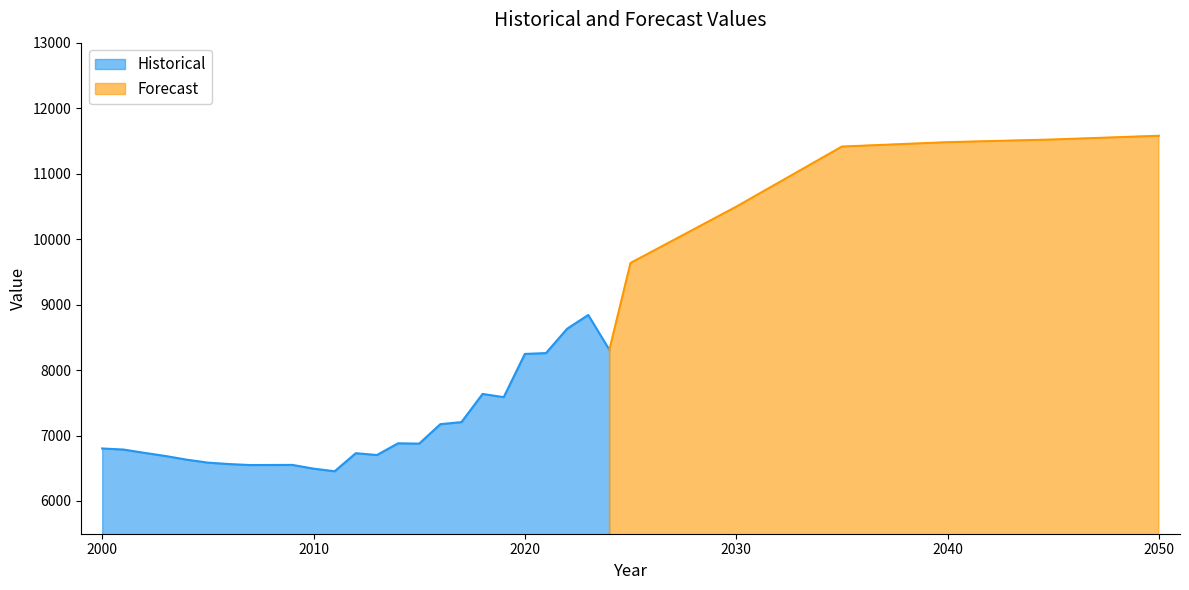

The value of Historical at 2020 is 8246. True or false?

True